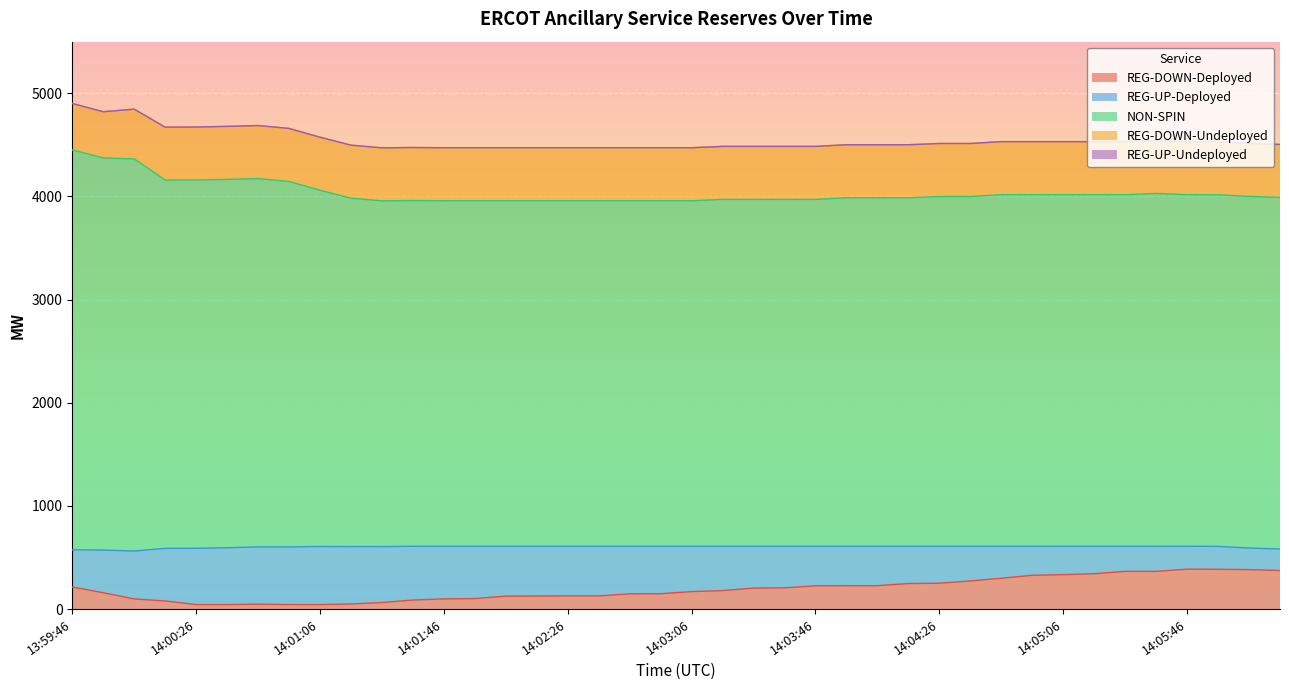

What is the difference between the second highest and minimum values in the NON-SPIN series?

452